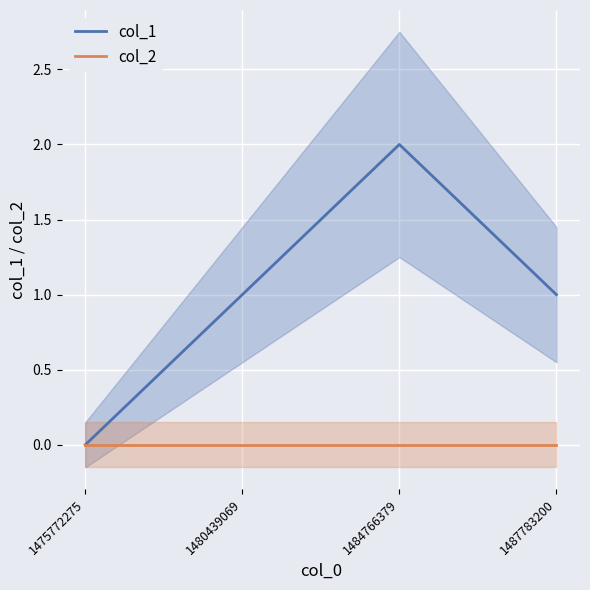

What is the highest value of the col_1 series?

2